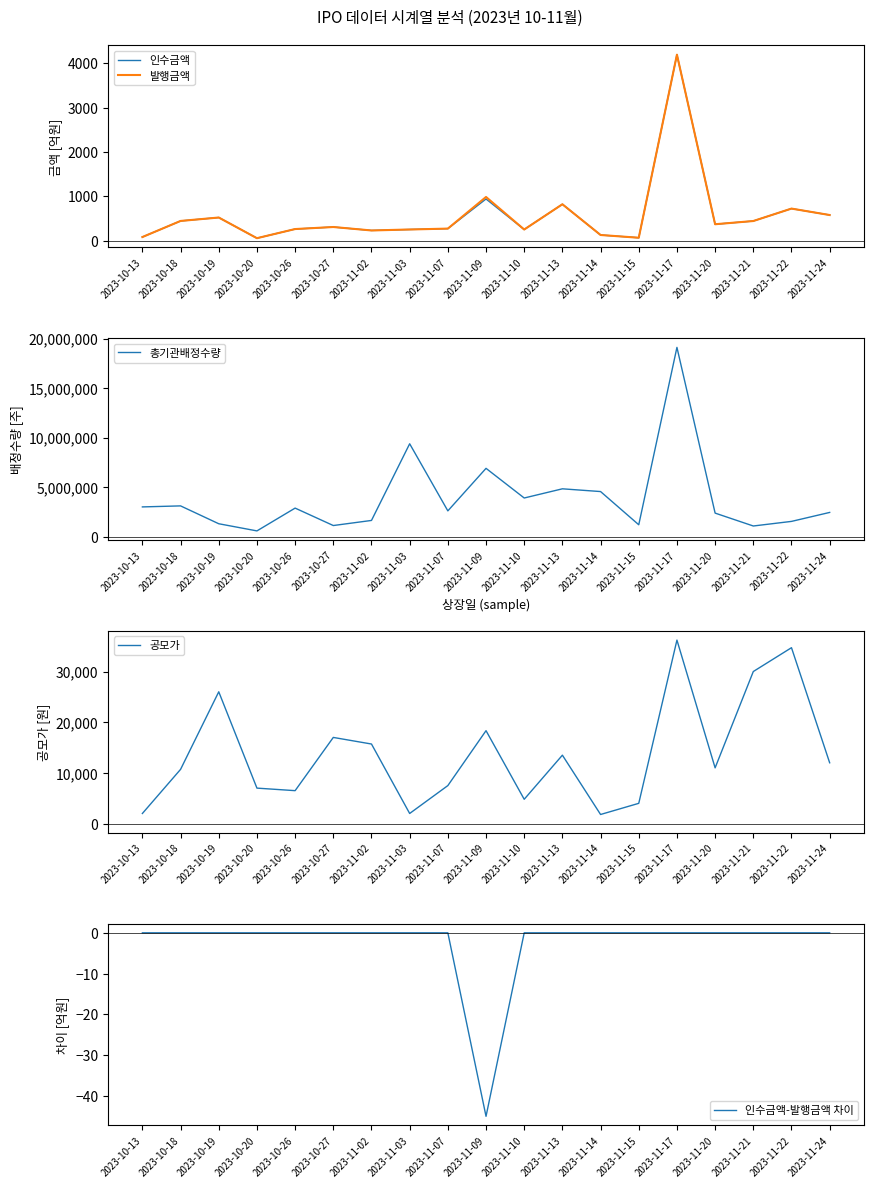

Read the 공모가 value at 2023-10-19.

26000